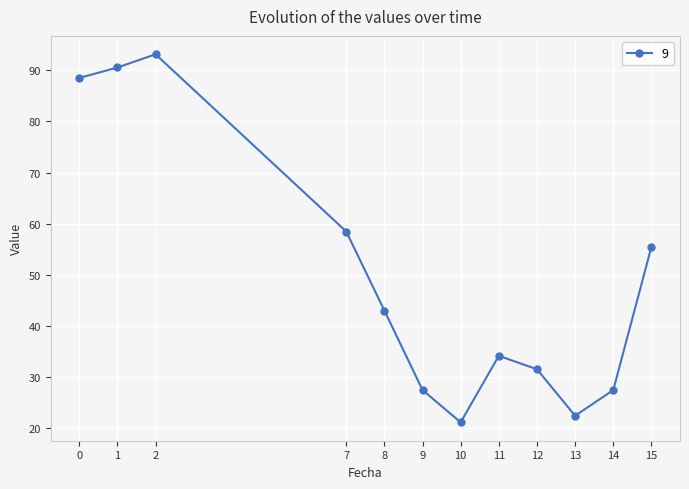

True or false: the data has more than 2 interior local peaks.

False